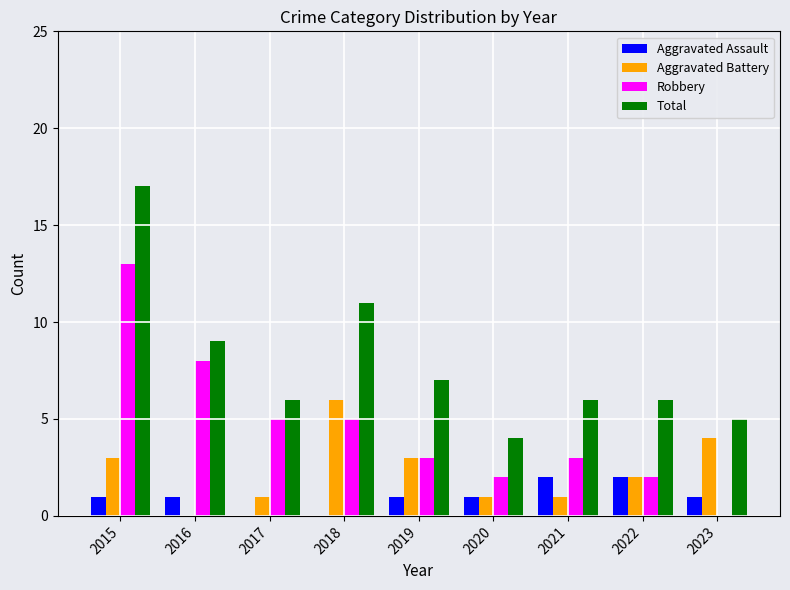

What value does the Robbery series have at 2018?

5